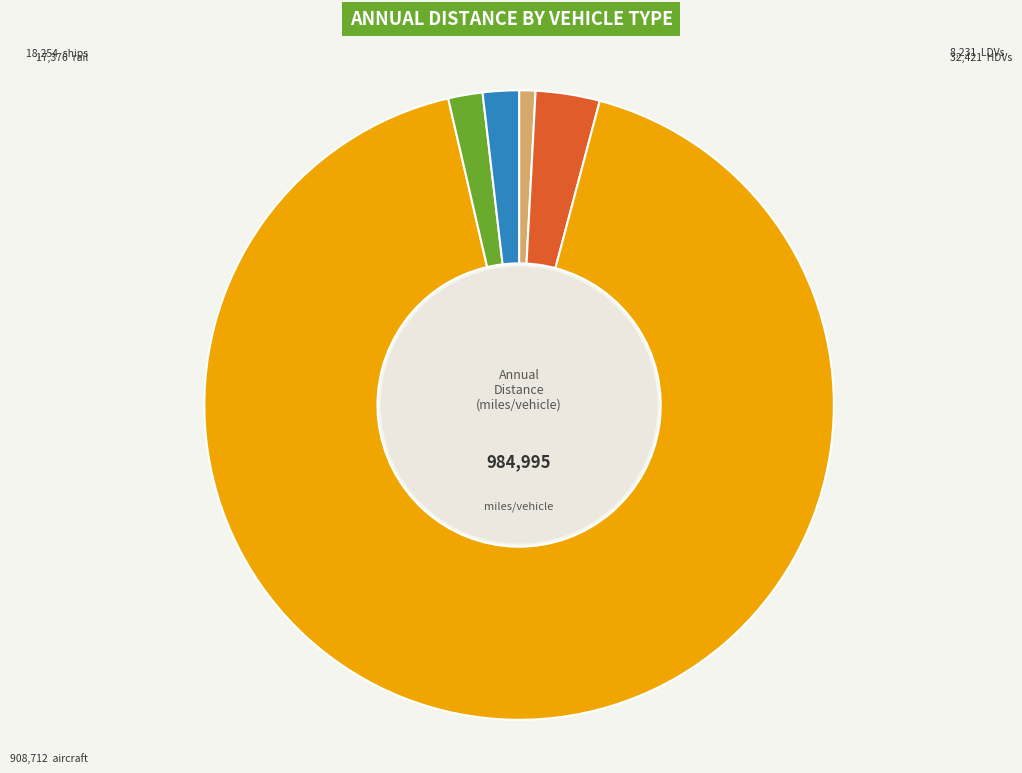

How many segments does this pie chart have?

5